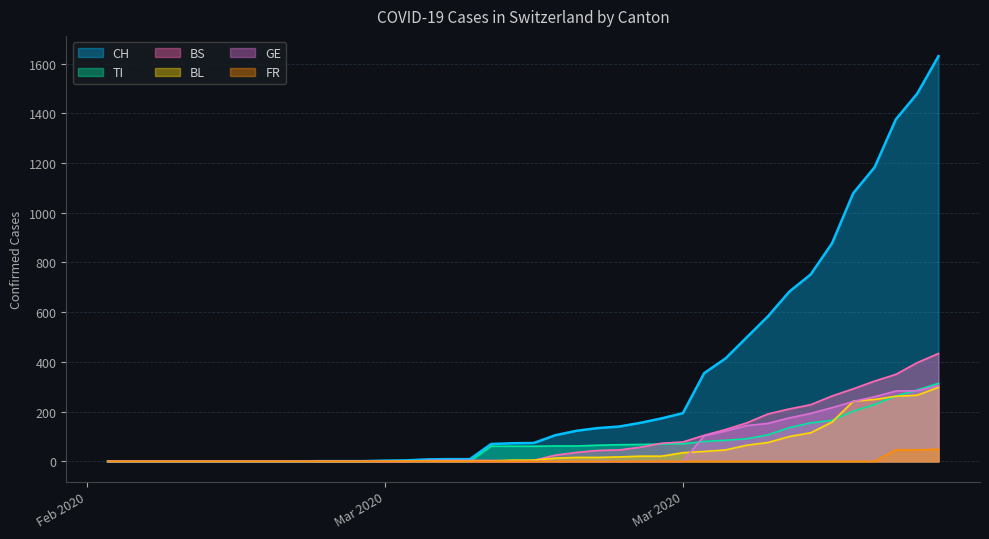

Does the chart have visible grid lines?

Yes